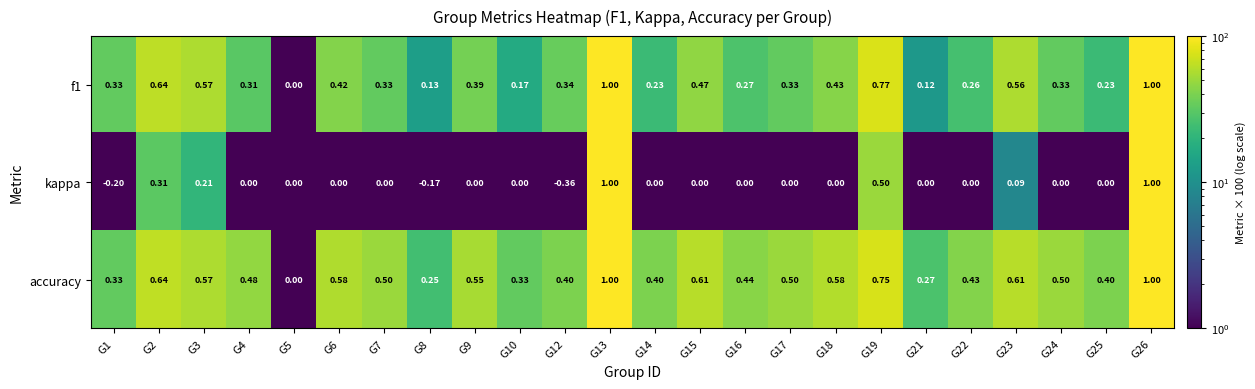

Which series has the largest range (max minus min)?

kappa